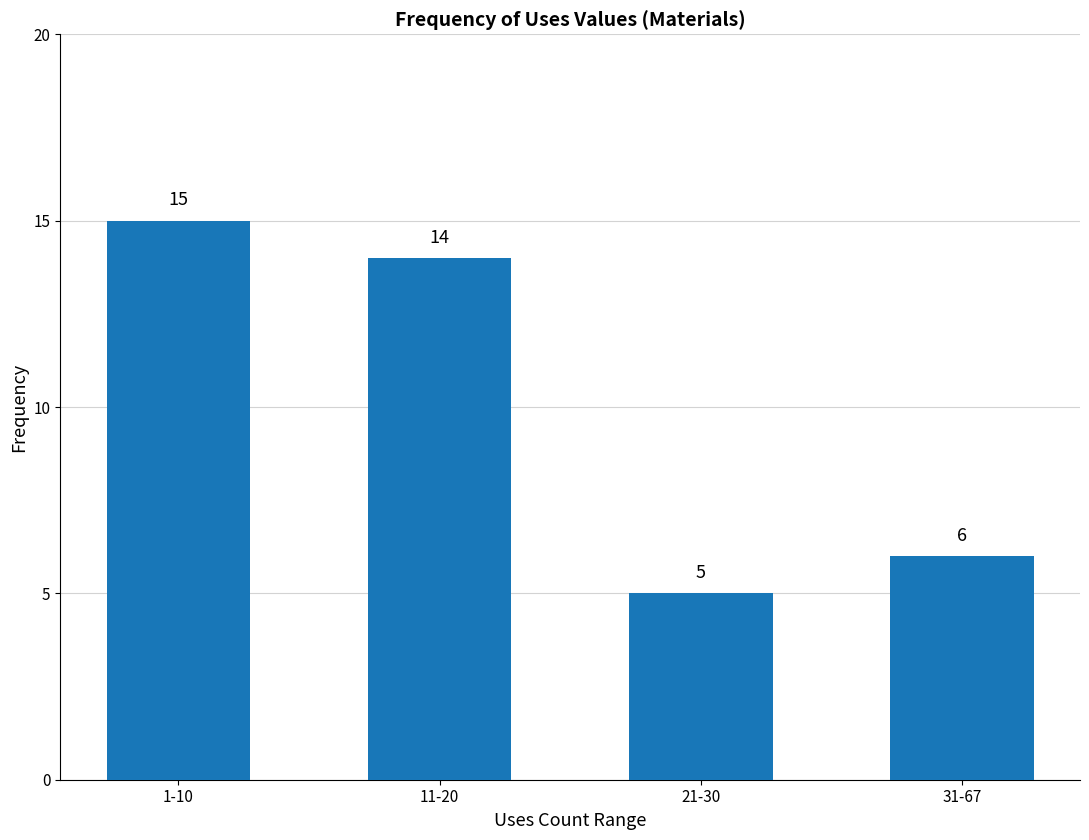

Approximately how many times larger is the value at 1-10 compared to 11-20?

1.1